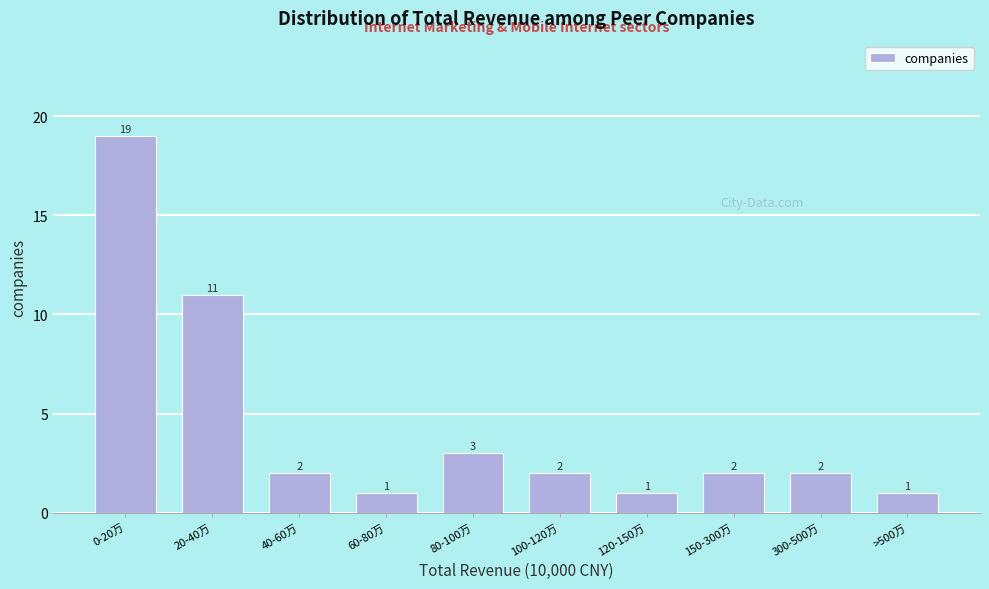

Reading left to right, what are all the values shown in this chart?

0-20万=19	20-40万=11	40-60万=2	60-80万=1	80-100万=3	100-120万=2	120-150万=1	150-300万=2	300-500万=2	>500万=1